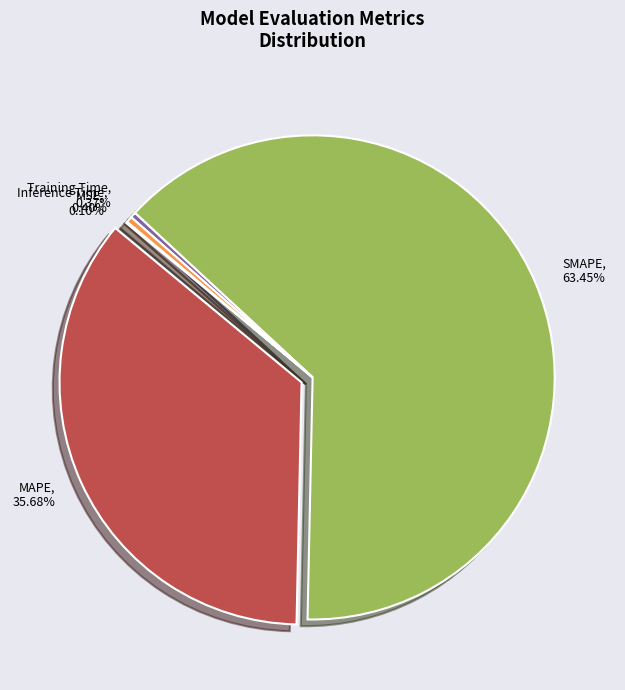

True or false: SMAPE accounts for 73% of the total.

False